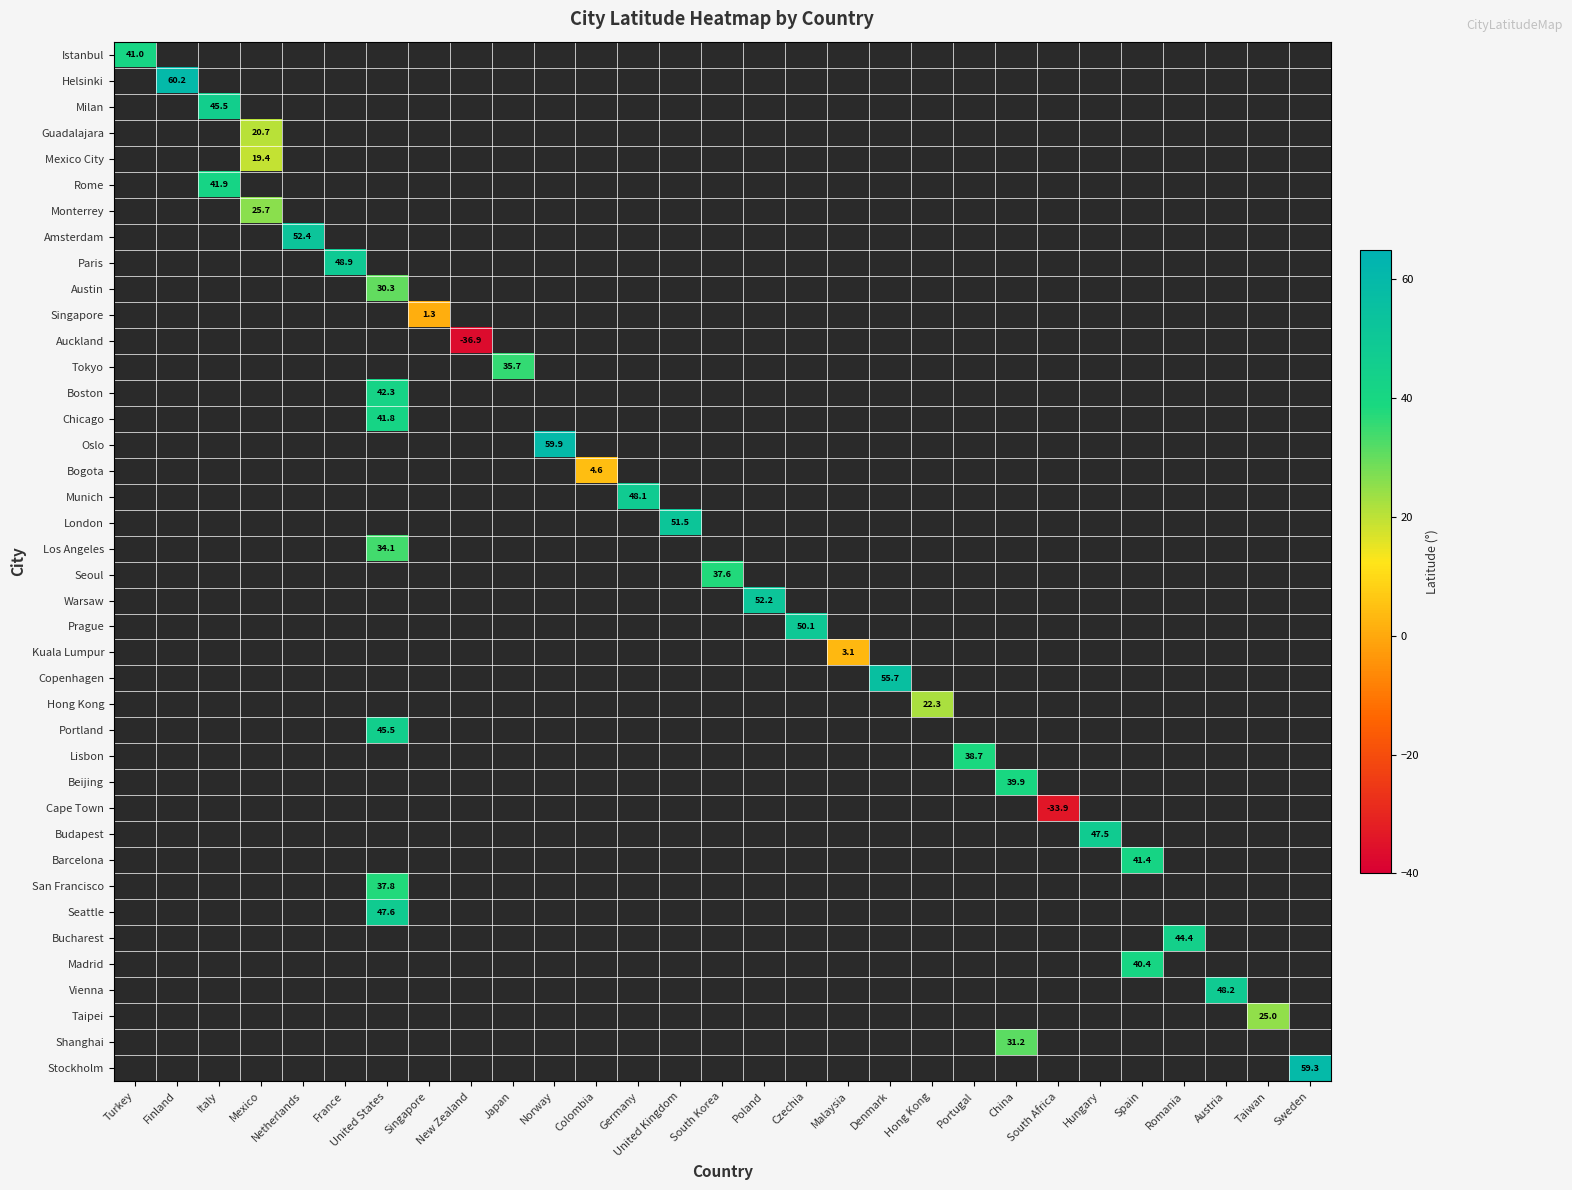

Which has a higher value, France or Czechia?

Czechia